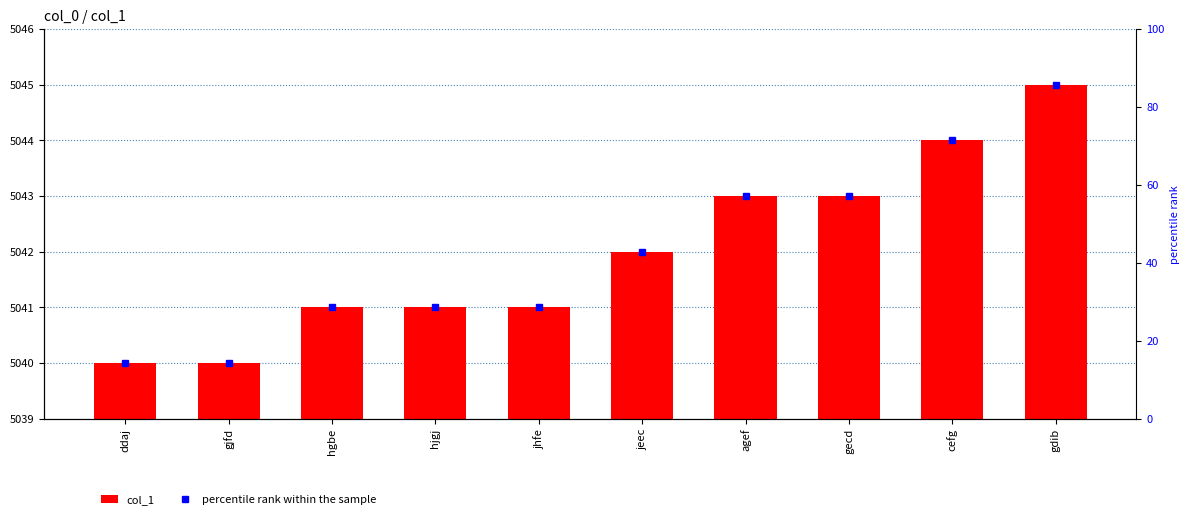

The col_1 series shows 6630.2 at ddaj. True or false?

False